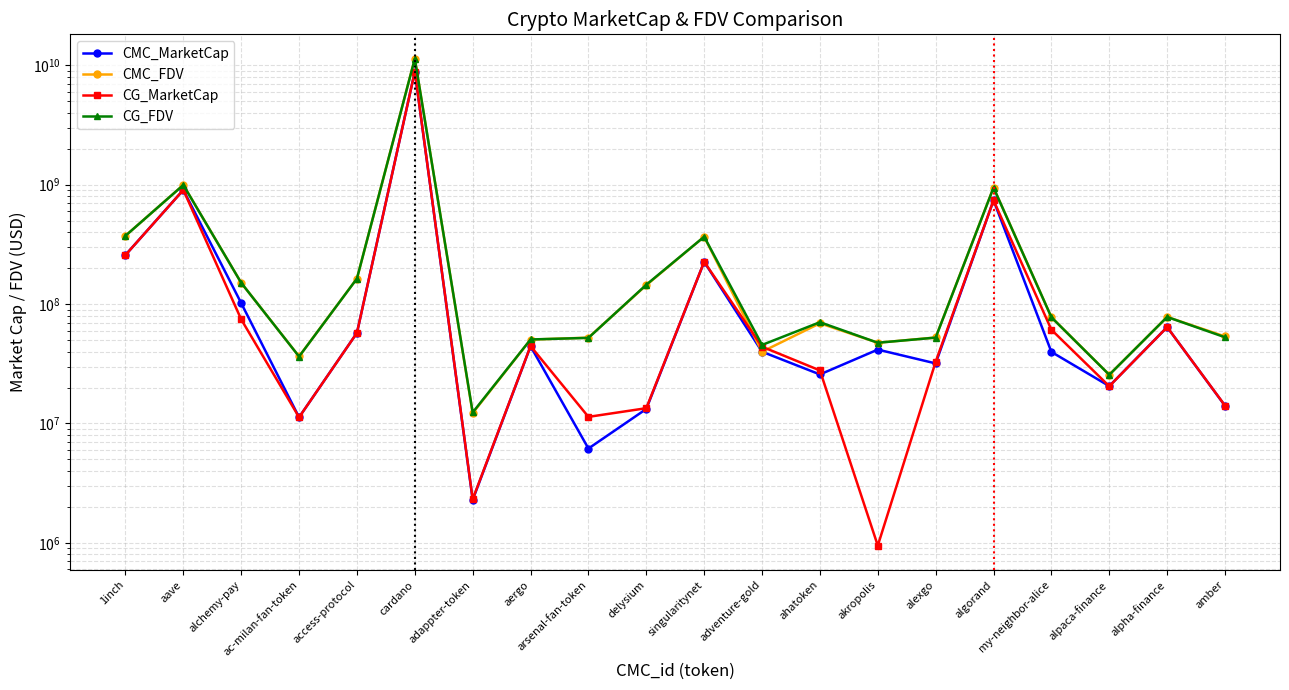

Where is CG_FDV nearest to the value 5687674134?

aave